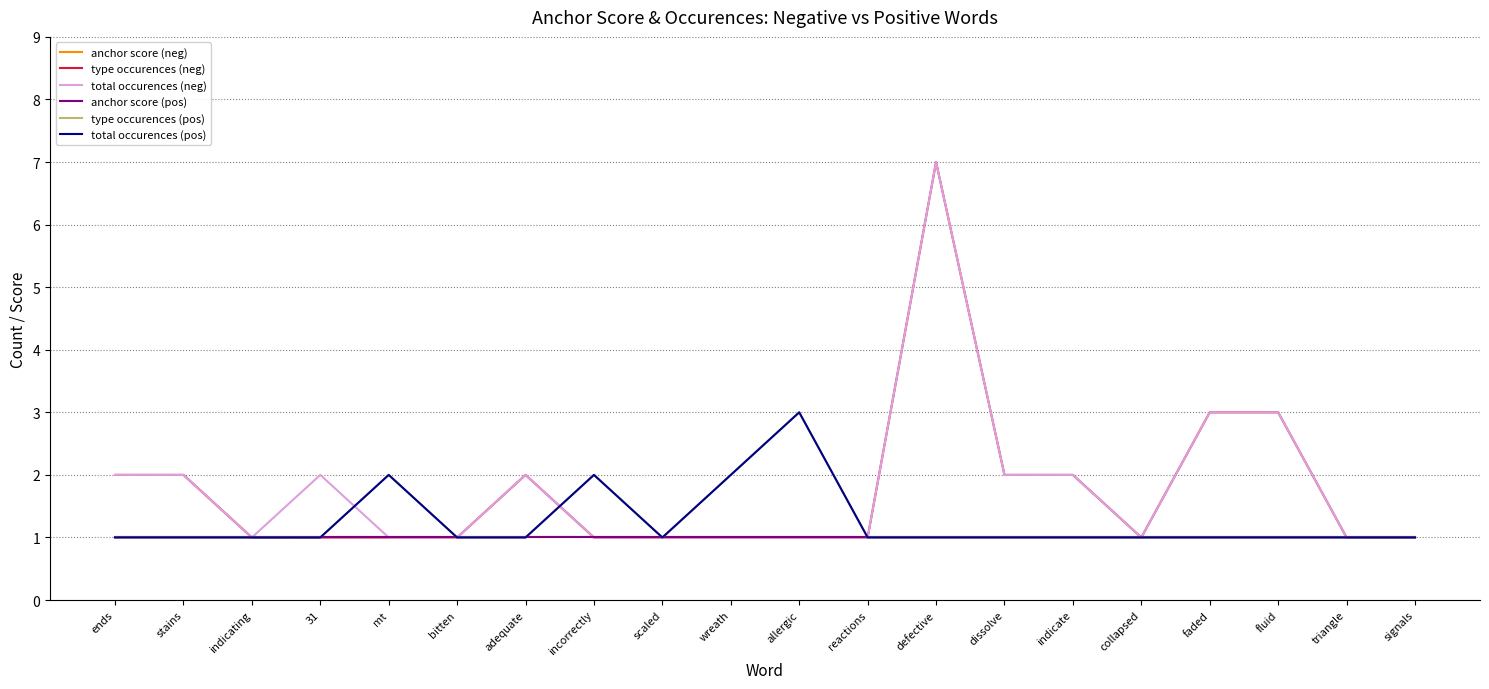

Is the value of anchor score (neg) at reactions greater than the value of type occurences (pos) at 31?

No